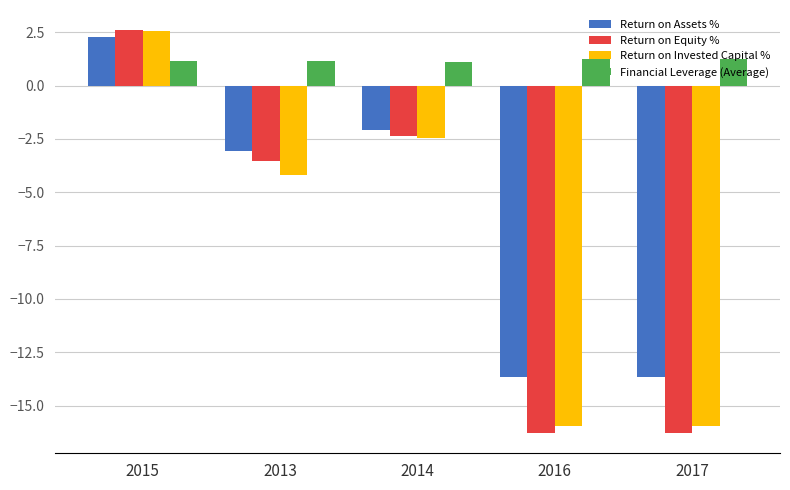

Which series changed the most between 2014 and 2016?

Return on Equity %